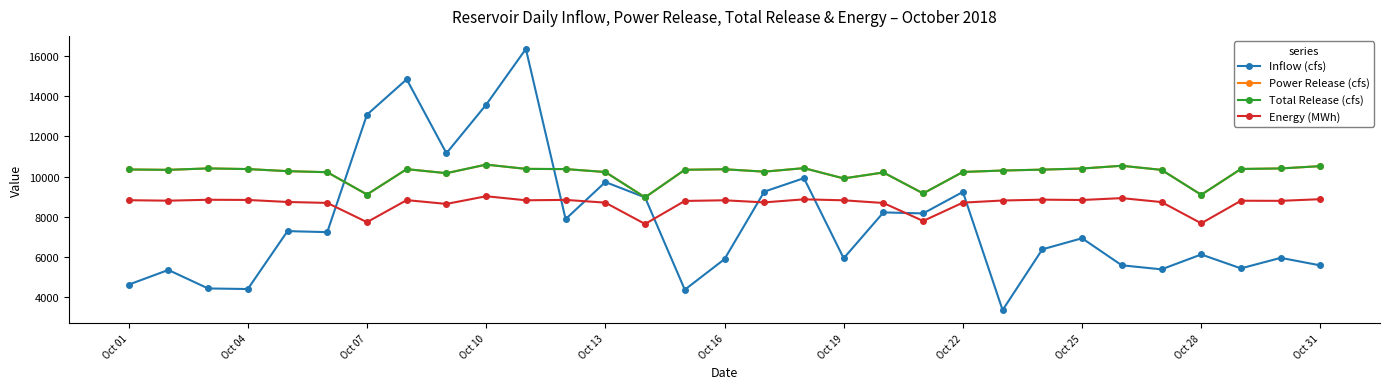

Which series has the largest total across all categories?

Power Release (cfs)